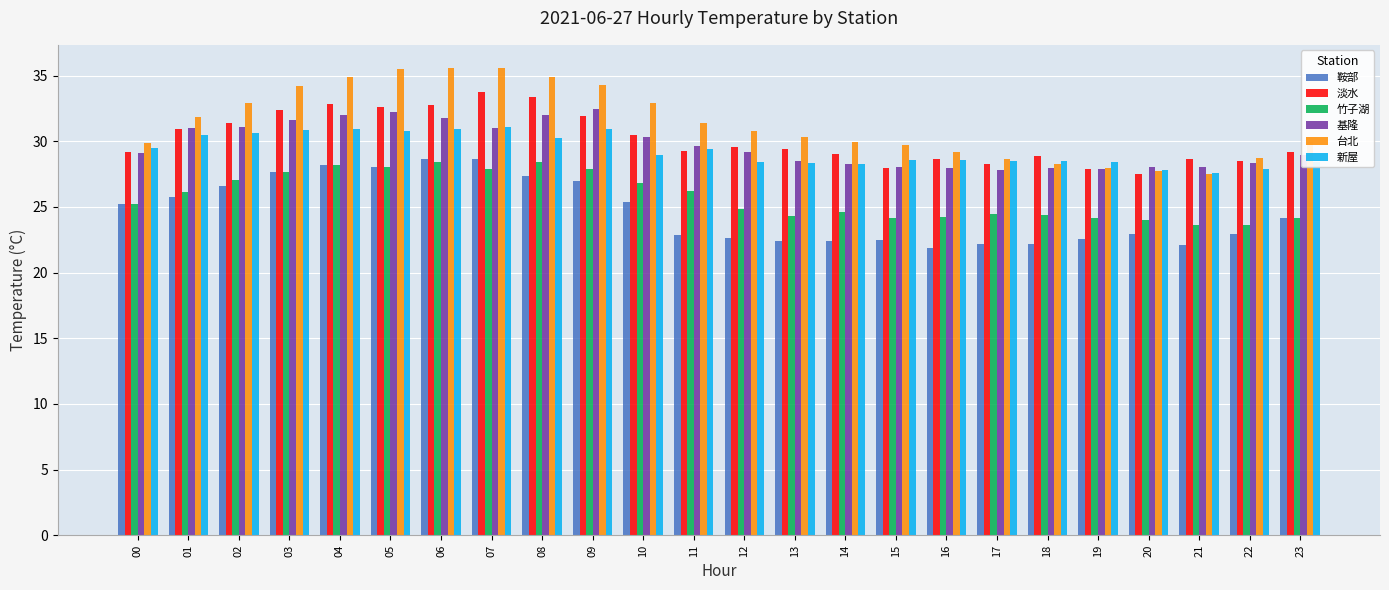

What is the value of the 淡水 bar at the 21st from the left?

27.5